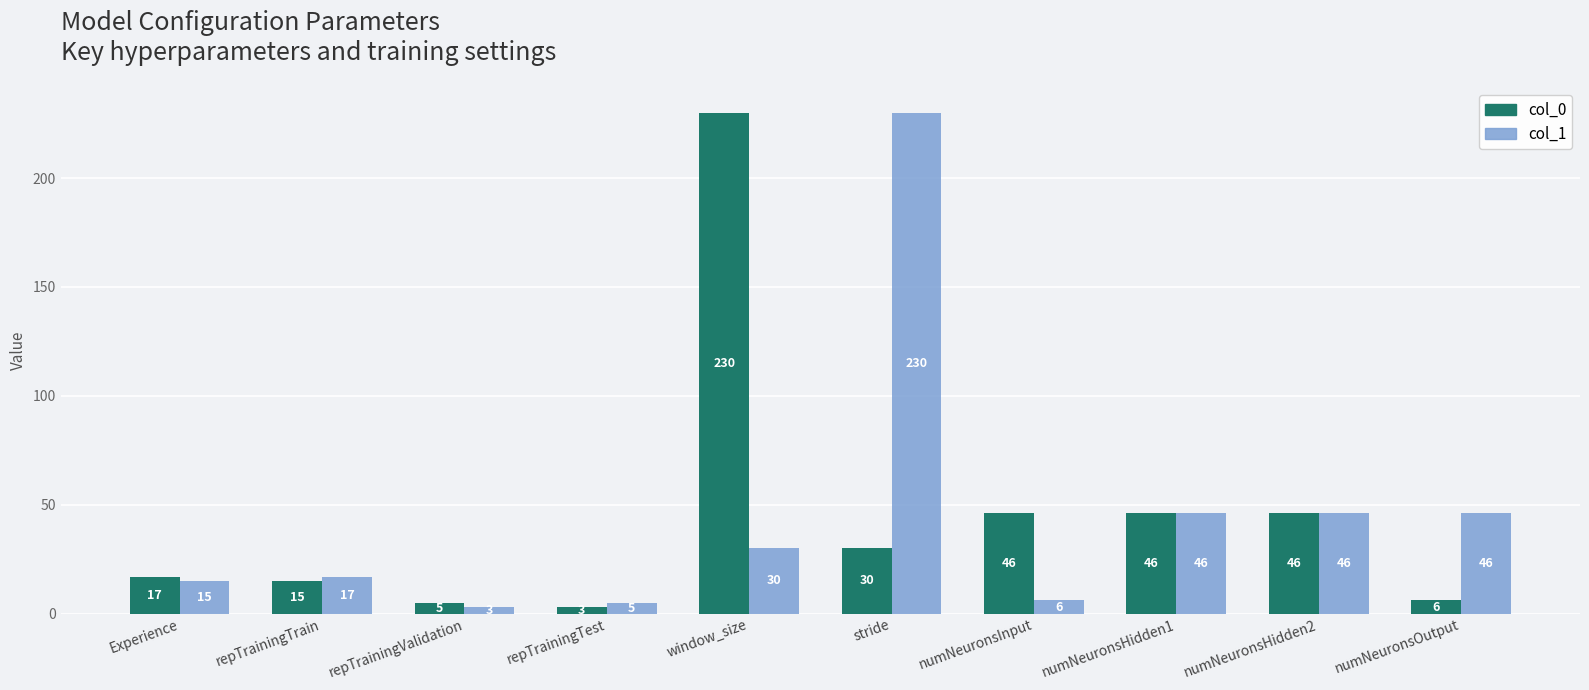

Rank the series at Experience from lowest to highest value.

col_1, col_0